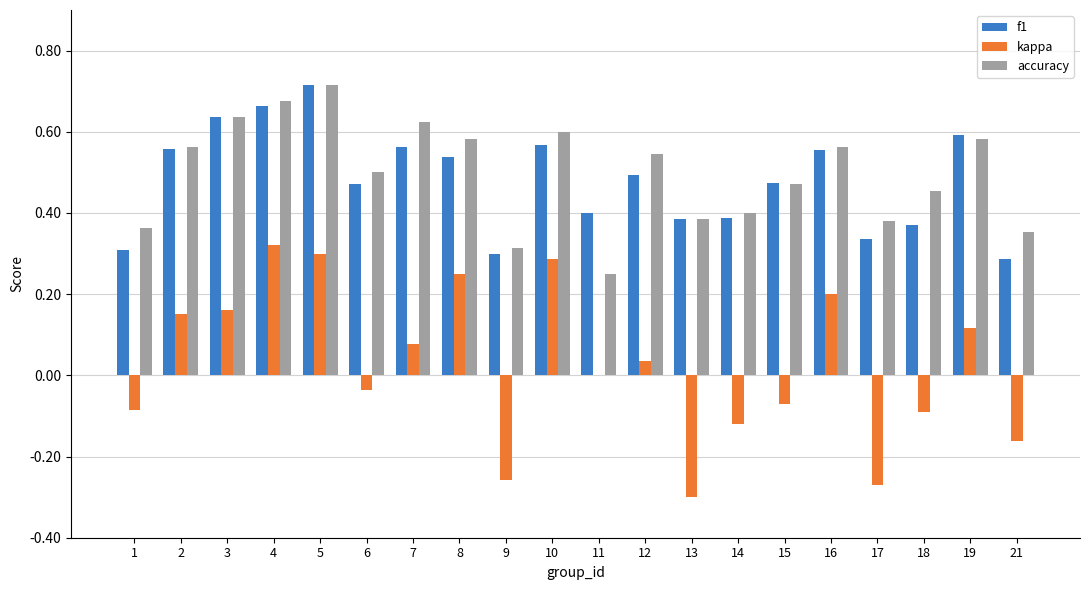

What is the sum of all f1 values?

9.6